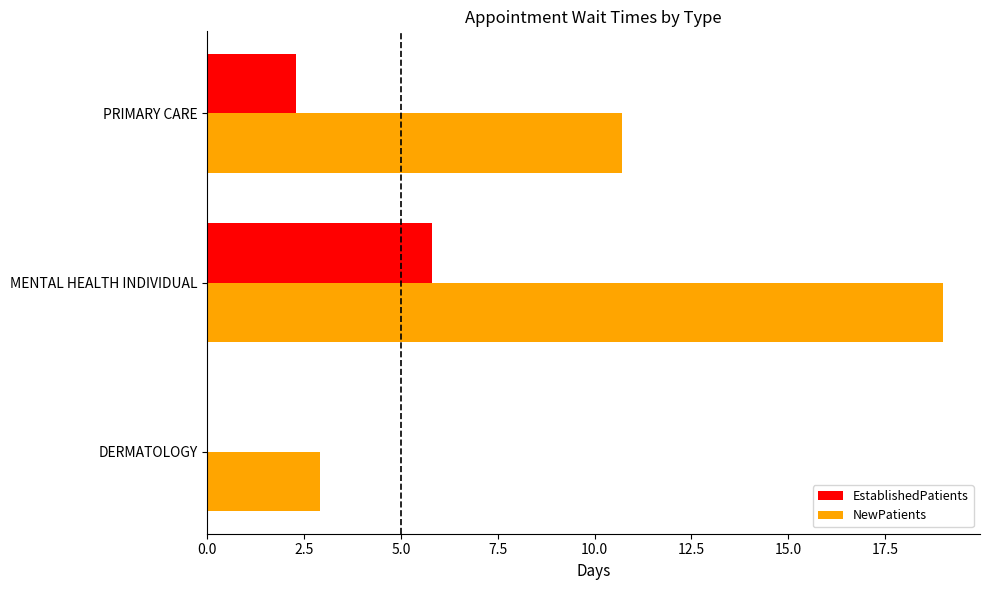

What is the sum of the EstablishedPatients values at MENTAL HEALTH INDIVIDUAL and DERMATOLOGY?

5.8